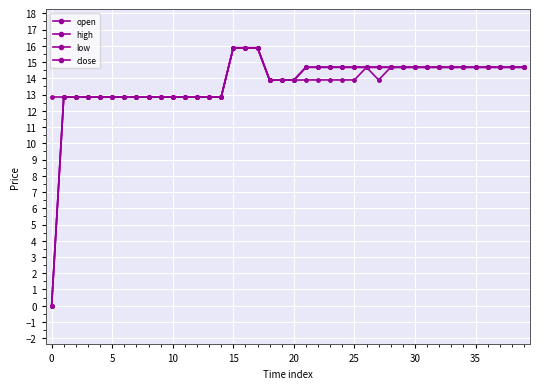

Does the chart have visible grid lines?

Yes